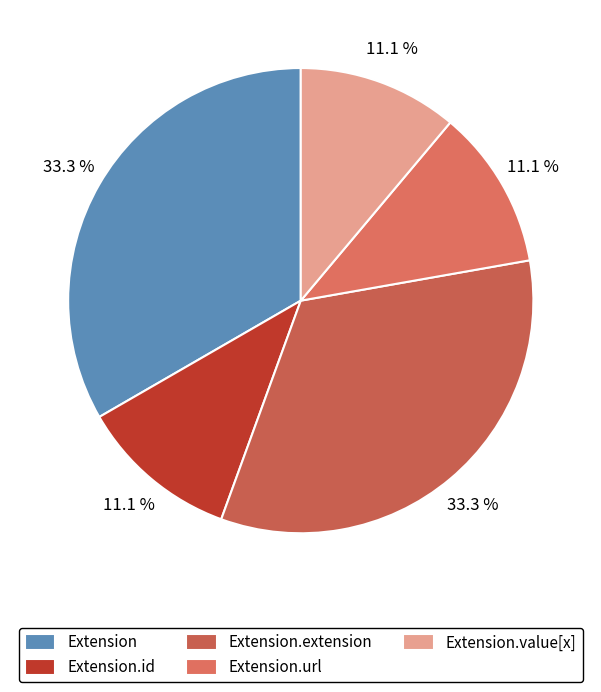

Count the number of slices in the pie.

5